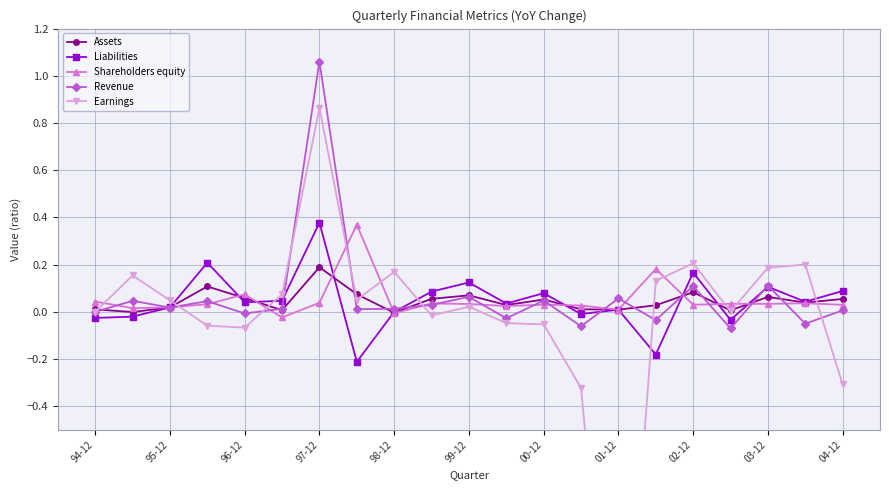

True or false: Revenue has more than 2 points higher than both neighbors.

True